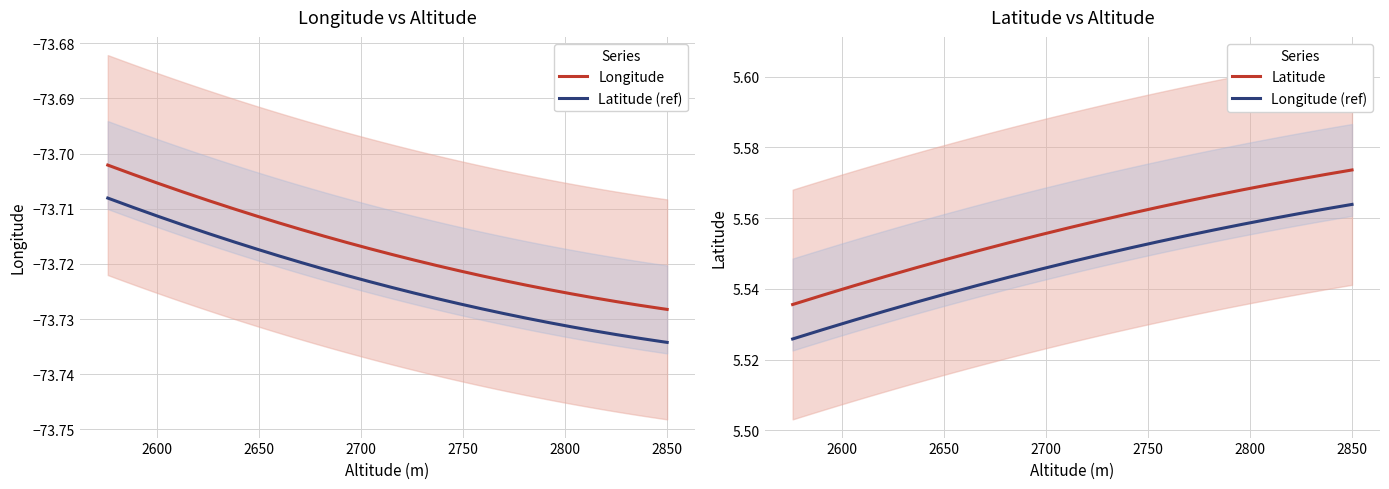

True or false: Latitude and Longitude cross at least once.

False